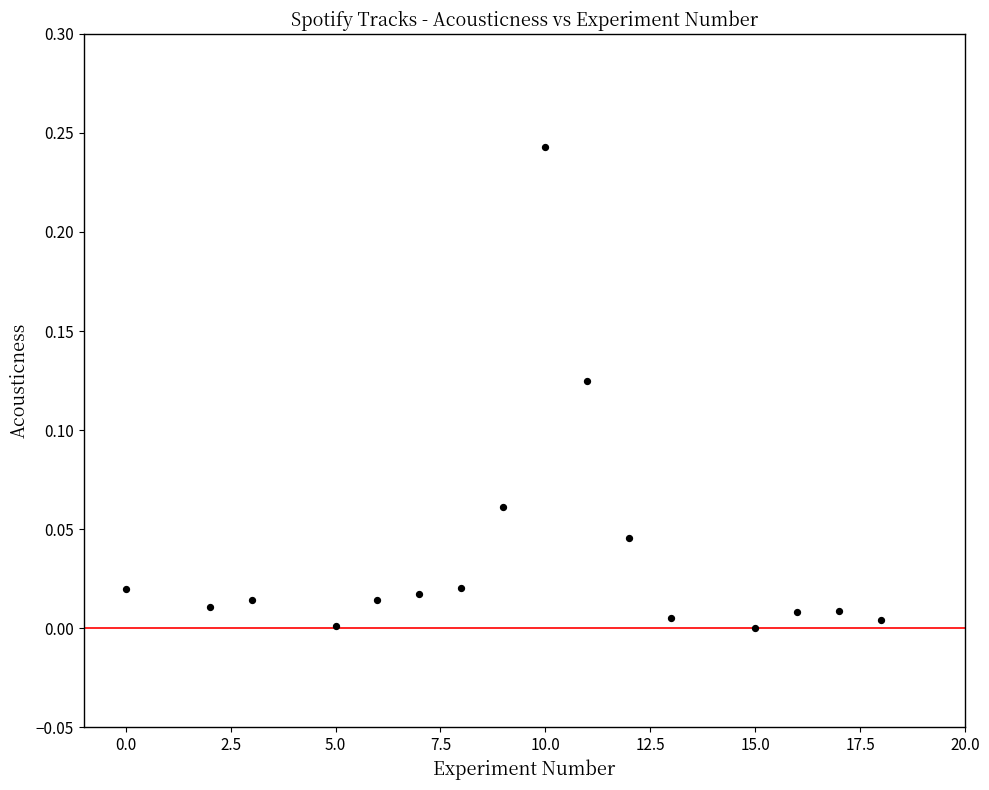

What is the range of X values (max minus min)?

18.0